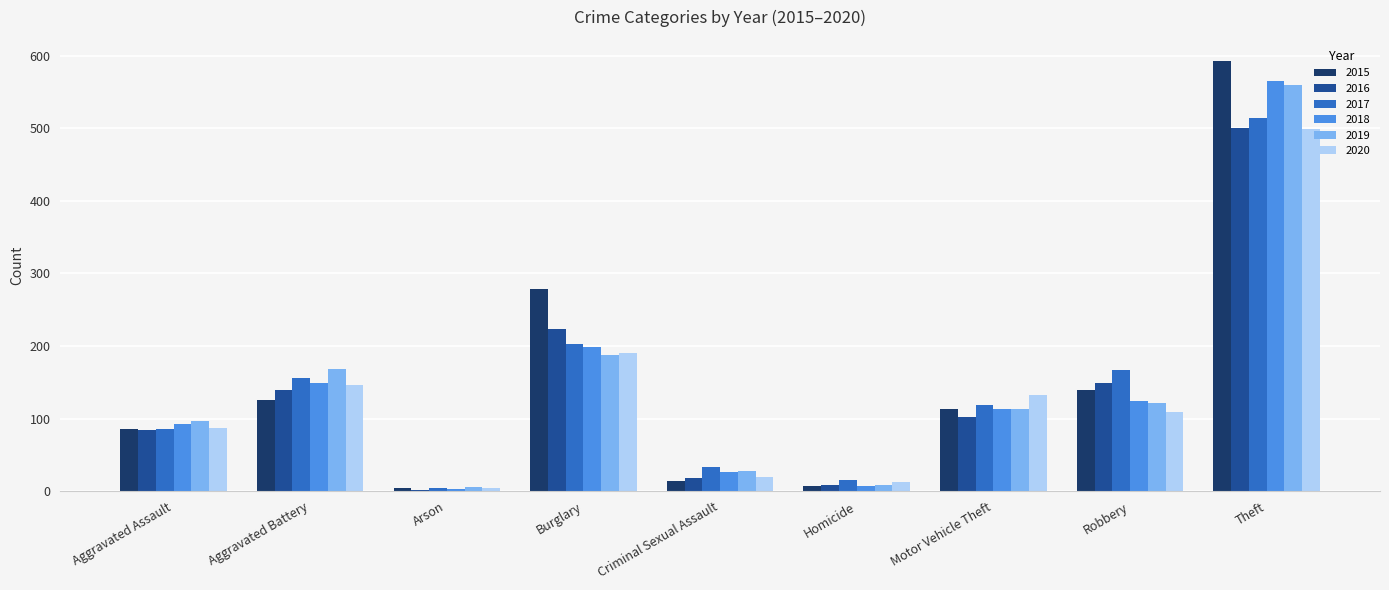

Is the value of 2016 at Robbery greater than the value of 2017 at Criminal Sexual Assault?

Yes